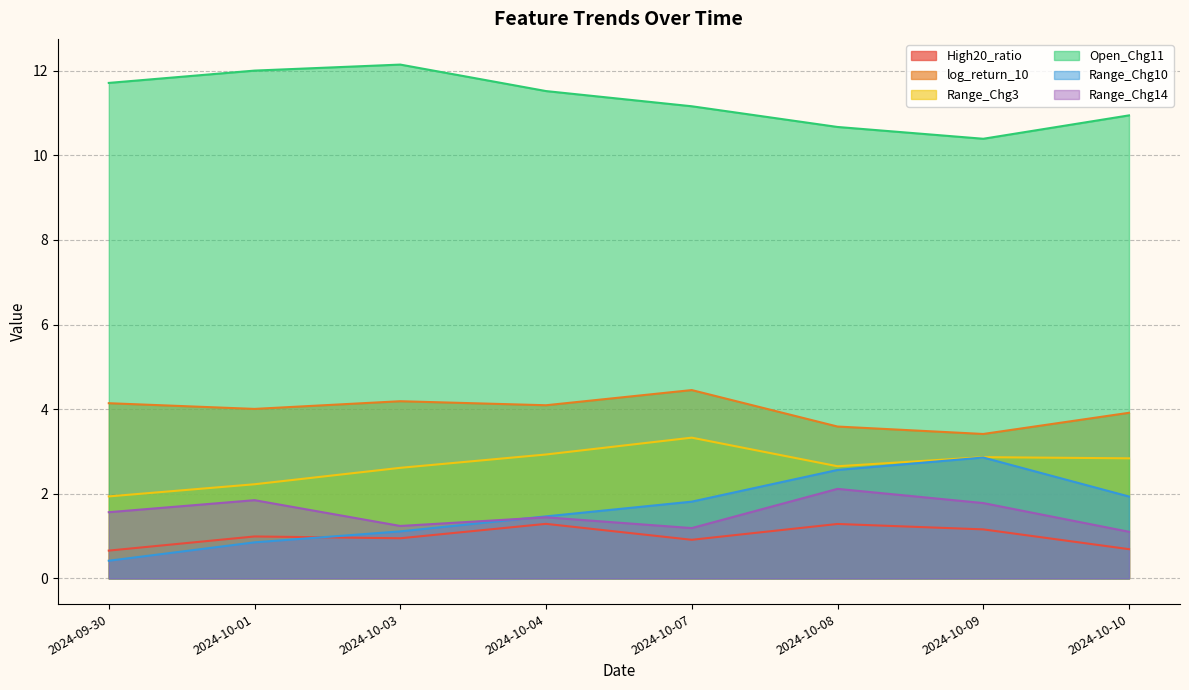

How many lines are shown in the chart?

6